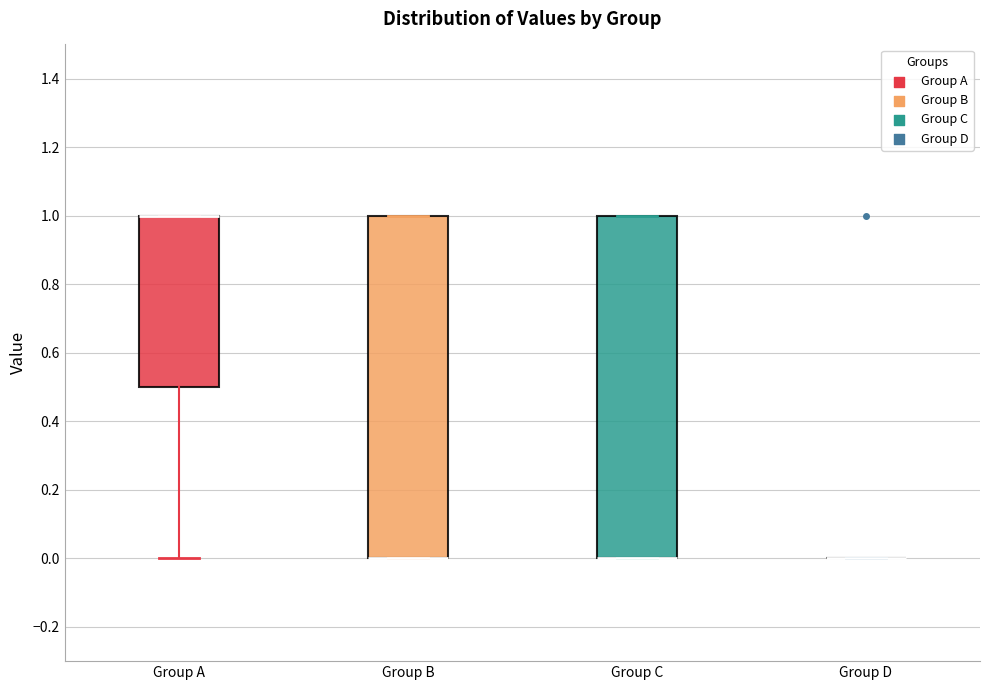

Reading left to right, transcribe this box plot: for each box, give where its median line is, the range the box spans, and where its two whiskers end, as read against the y-axis. The values are not printed on the chart, so give them approximately, as read against the axis.

Group A: median 1.0 (drawn on the box's upper edge), box 0.5 to 1.0, whiskers 0.0 to 1.0
Group B: median 0.0 (drawn on the box's lower edge), box 0.0 to 1.0, whiskers 0.0 to 1.0
Group C: median 0.0 (drawn on the box's lower edge), box 0.0 to 1.0, whiskers 0.0 to 1.0
Group D: box collapsed to a line at 0.0, whiskers 0.0 to 0.0